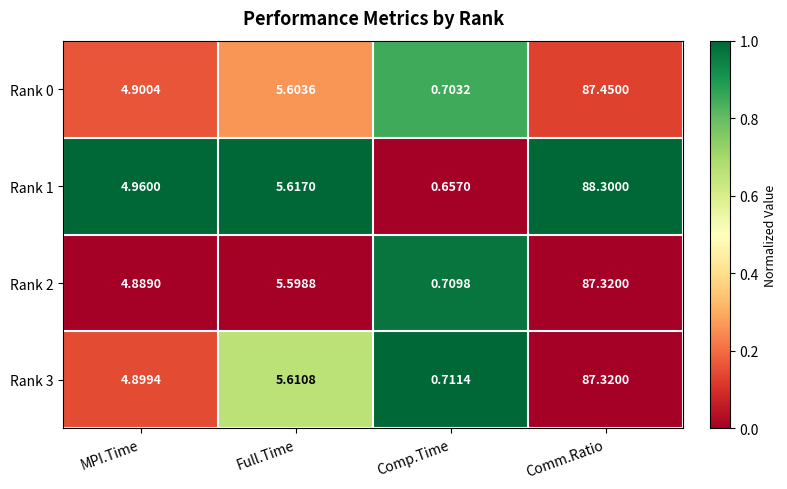

At which category is the sum across all series the highest?

Comm.Ratio